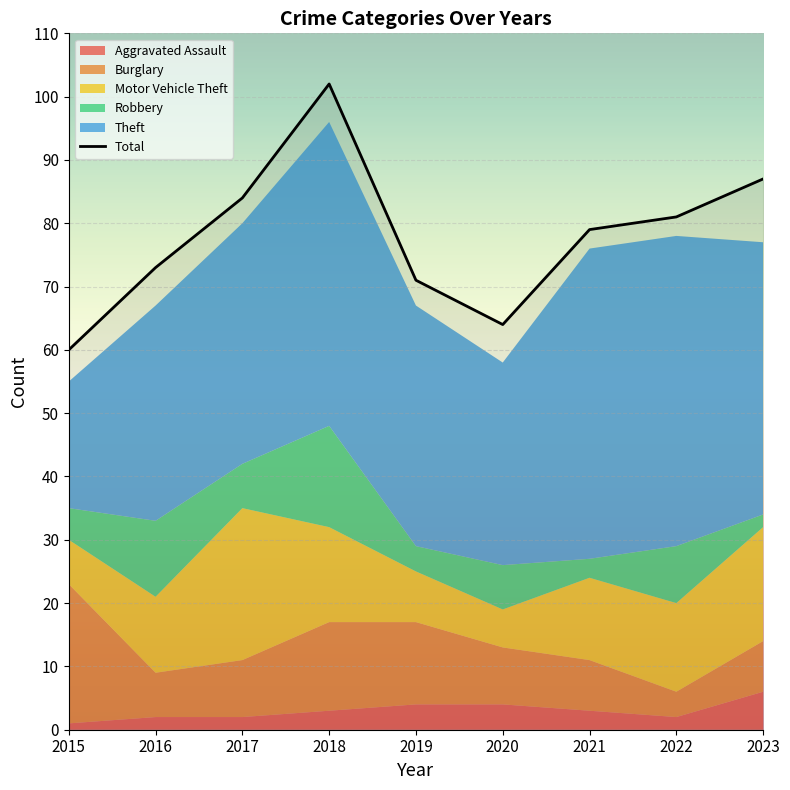

What is the minimum value for Total?

60